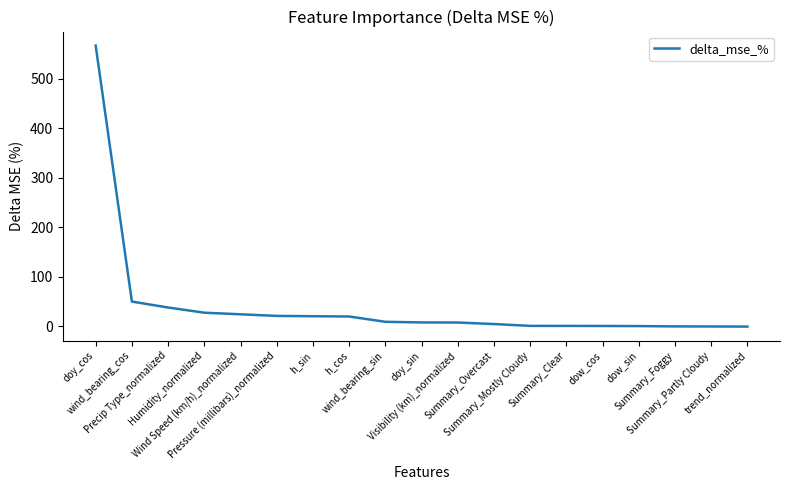

What is the sum of the values at Precip Type_normalized and Humidity_normalized?

65.1